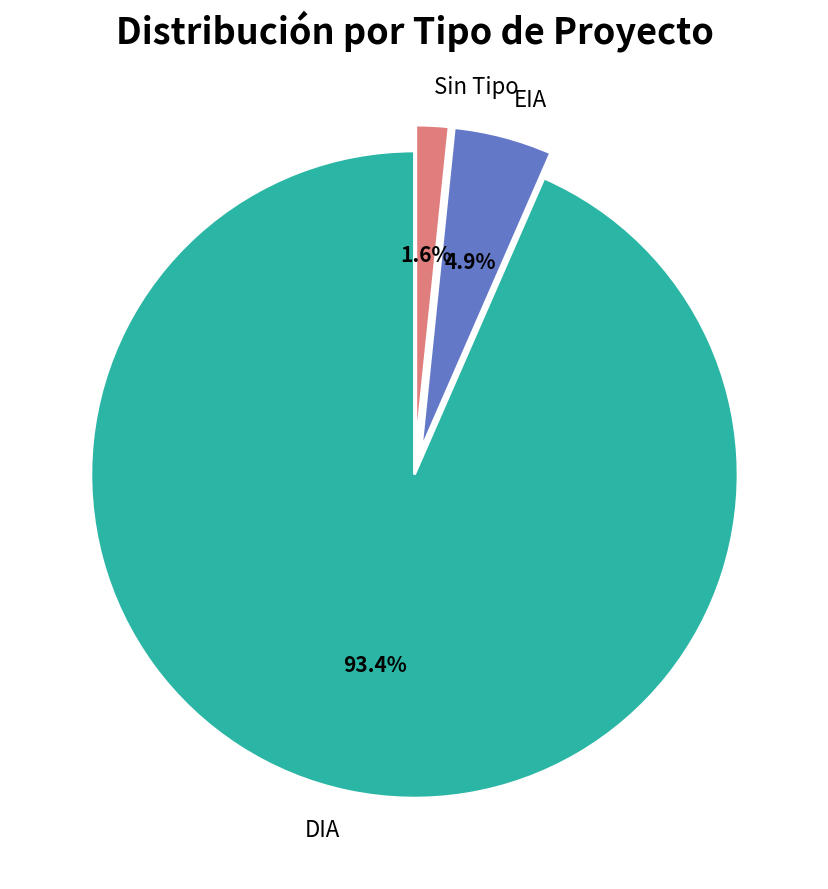

Which slice represents more than half of the pie?

DIA